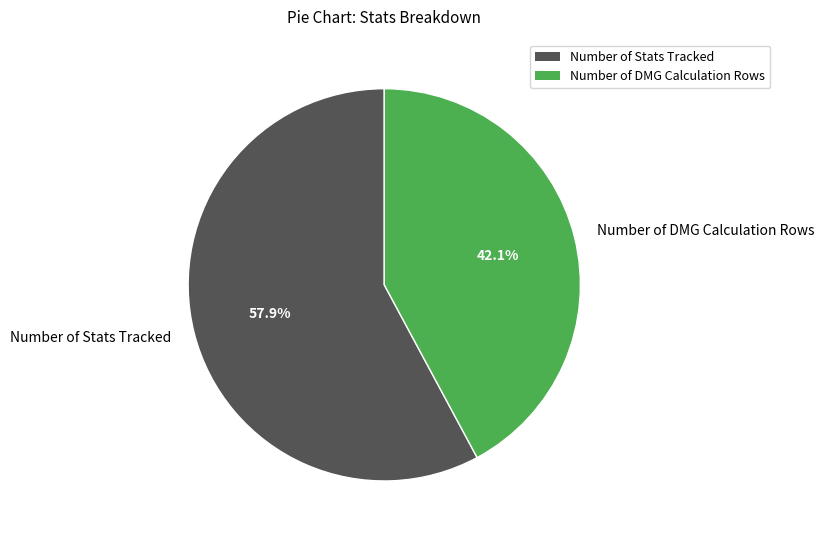

To the nearest percent, what is the combined percentage of Number of Stats Tracked and Number of DMG Calculation Rows?

100%